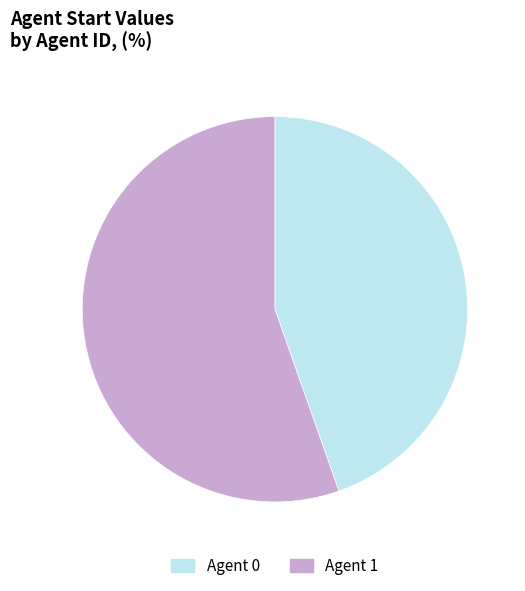

Is there a majority slice in this chart?

Yes